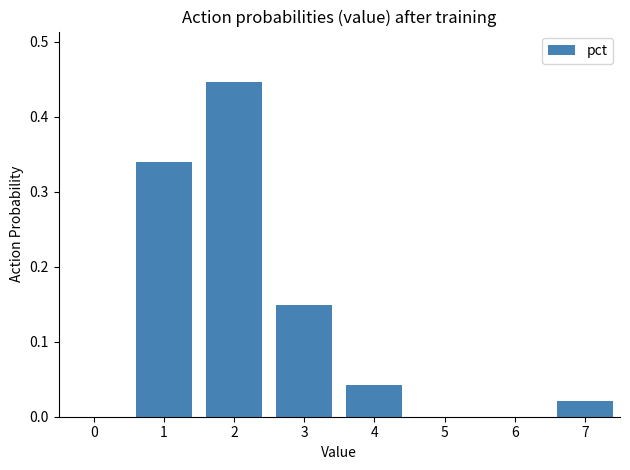

The value at 4 is 0.1. True or false?

False